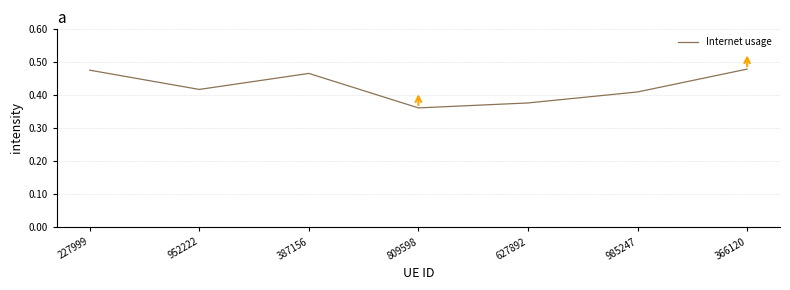

At which category does the data reach its first local valley?

952222